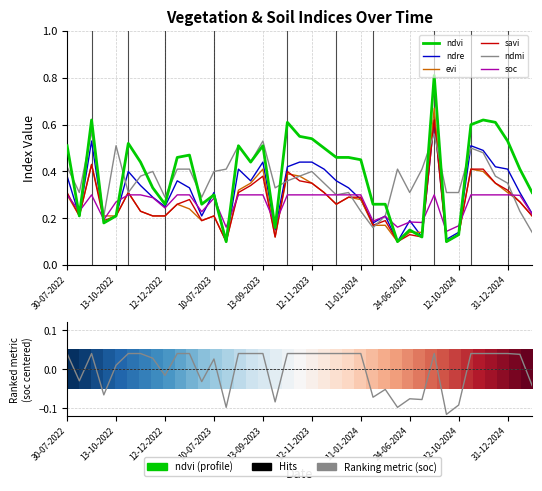

What is the label of the 22nd point from the left?

27-11-2023